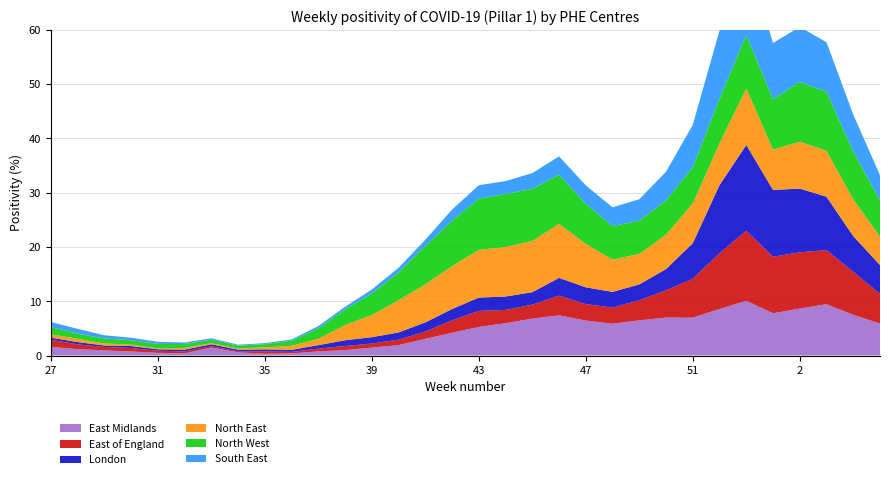

Reading left to right, extract all data points from this chart.

East Midlands: 1.6	1.2	0.9	0.7	0.5	0.4	1.5	0.6	0.3	0.4	0.8	1.0	1.5	1.9	3.1	4.2	5.3	6.0	6.8	7.4	6.4	5.9	6.5	7.0	7.0	8.6	10.1	7.8	8.6	9.4	7.5	5.9
East of England: 1.3	0.9	0.6	0.6	0.4	0.4	0.3	0.2	0.4	0.3	0.5	0.8	0.7	1.0	1.3	2.3	3.0	2.4	2.6	3.6	3.0	3.0	3.7	5.0	7.2	10.3	12.9	10.4	10.4	10.0	7.9	5.5
London: 0.4	0.4	0.3	0.4	0.3	0.3	0.4	0.3	0.4	0.4	0.6	1.1	1.2	1.3	1.7	2.1	2.4	2.5	2.3	3.3	3.1	2.9	2.9	3.9	6.6	12.5	15.8	12.3	11.7	9.8	6.6	5.3
North East: 0.6	0.6	0.4	0.3	0.2	0.3	0.2	0.2	0.4	0.7	1.2	2.8	4.1	5.9	7.0	7.9	8.8	9.1	9.4	10.0	8.0	5.9	5.6	6.3	7.3	7.7	10.4	7.4	8.6	8.5	6.8	5.2
North West: 1.3	1.0	0.9	0.8	0.8	0.7	0.6	0.6	0.6	0.9	1.9	2.9	4.0	5.1	7.1	8.4	9.4	9.8	9.6	9.0	7.4	6.2	6.1	6.3	6.7	8.2	9.8	9.3	11.0	10.8	8.8	6.7
South East: 0.9	0.9	0.6	0.5	0.4	0.3	0.2	0.1	0.2	0.2	0.4	0.5	0.7	0.9	1.2	2.0	2.5	2.4	2.9	3.4	3.4	3.5	4.0	5.3	7.8	12.6	14.8	10.4	10.2	9.1	6.8	4.6